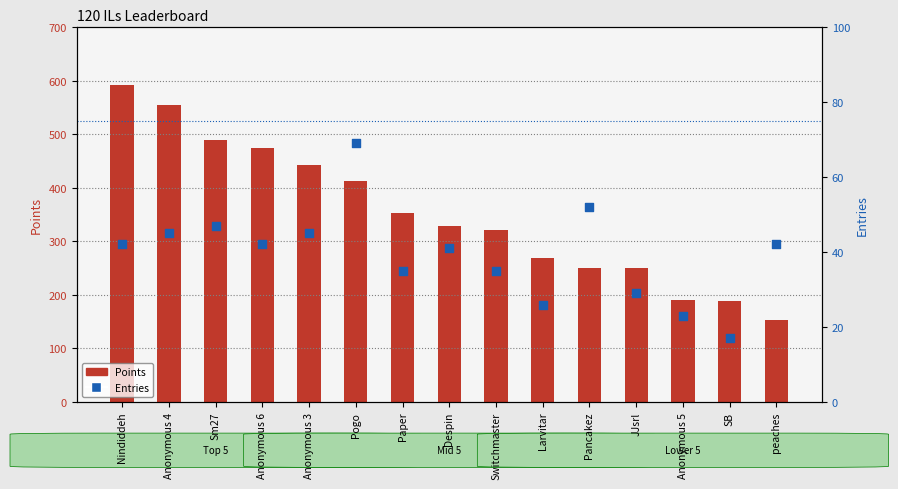

Which series has the largest Y range (max minus min)?

Points